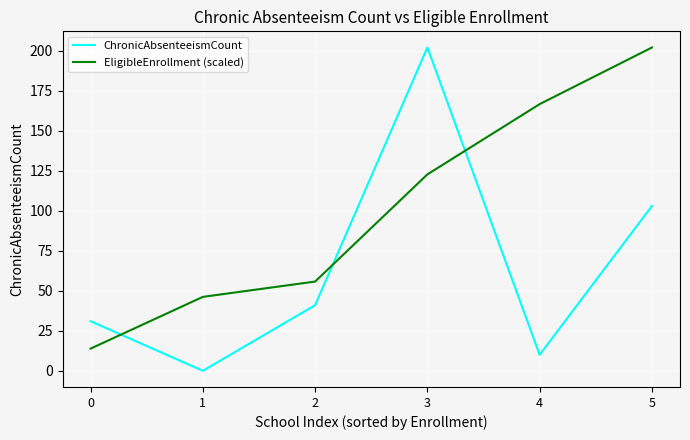

List the series in order of their overall mean, lowest first.

ChronicAbsenteeismCount, EligibleEnrollment (scaled)